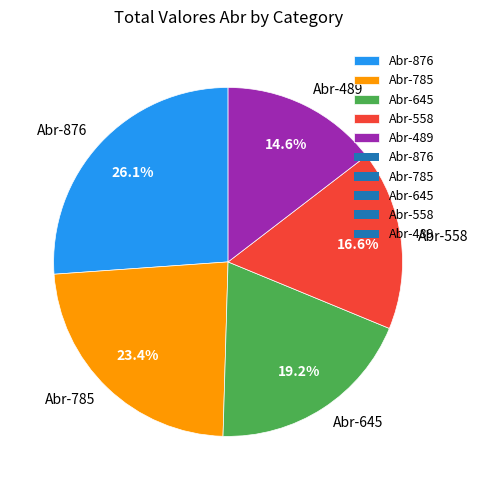

How many slices are in this pie chart?

5